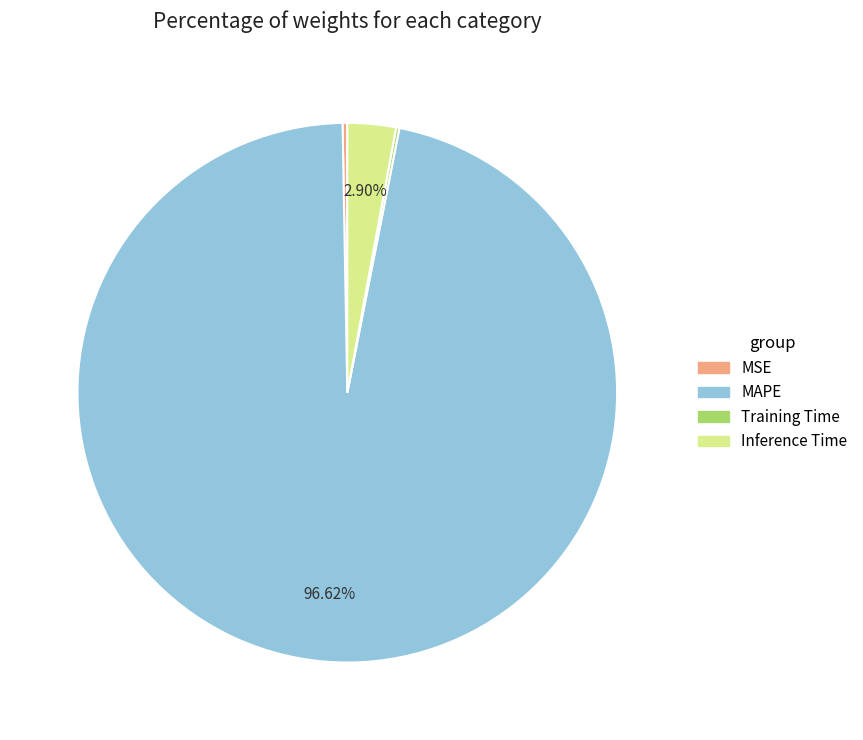

What portion of the pie excludes Inference Time?

97.1%